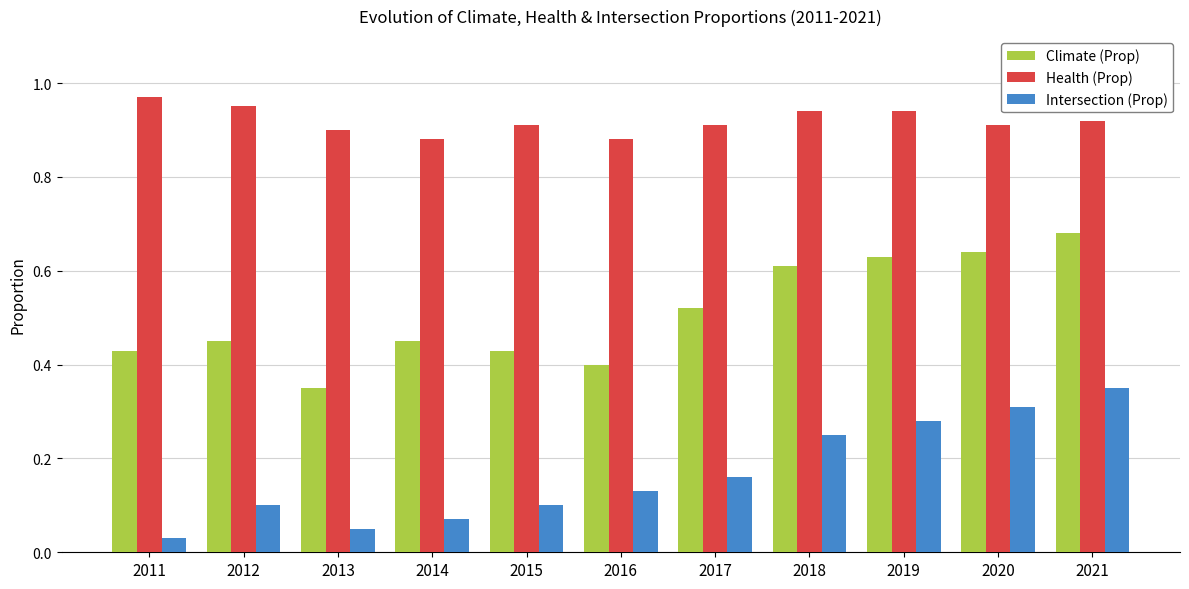

Which label corresponds to the smallest value in the chart?

2011